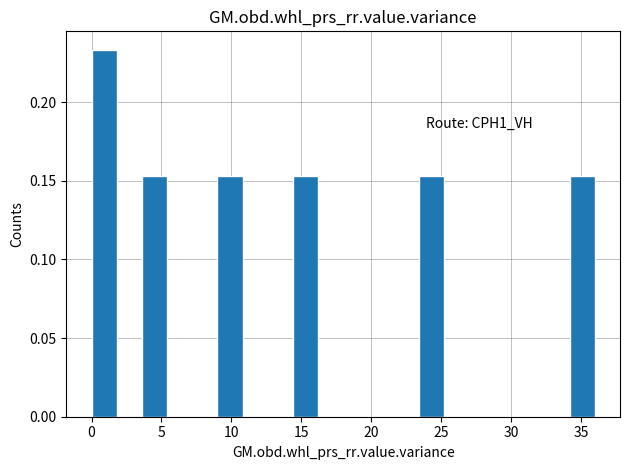

Around what value on the x-axis is the tallest bar? Give the approximate position of its centre, as read against the axis.

1.0